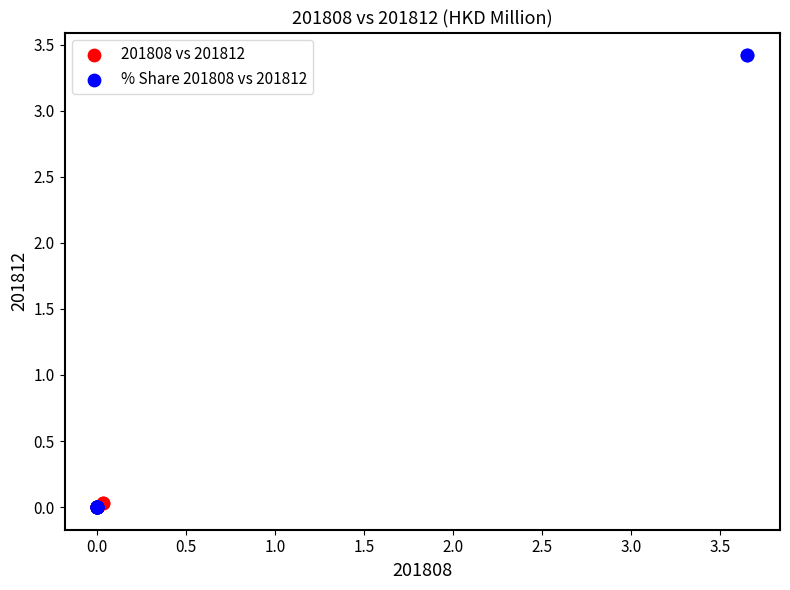

Which series has the largest Y range (max minus min)?

% Share 201808 vs 201812